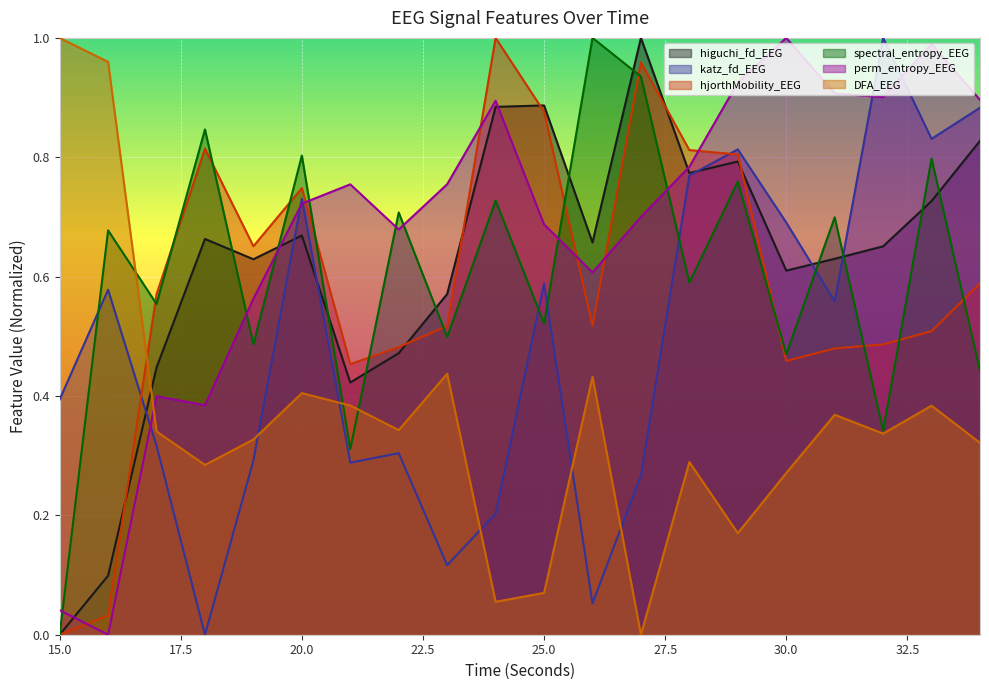

List the series in order of their peak value, highest first.

higuchi_fd_EEG, katz_fd_EEG, hjorthMobility_EEG, spectral_entropy_EEG, perm_entropy_EEG, DFA_EEG